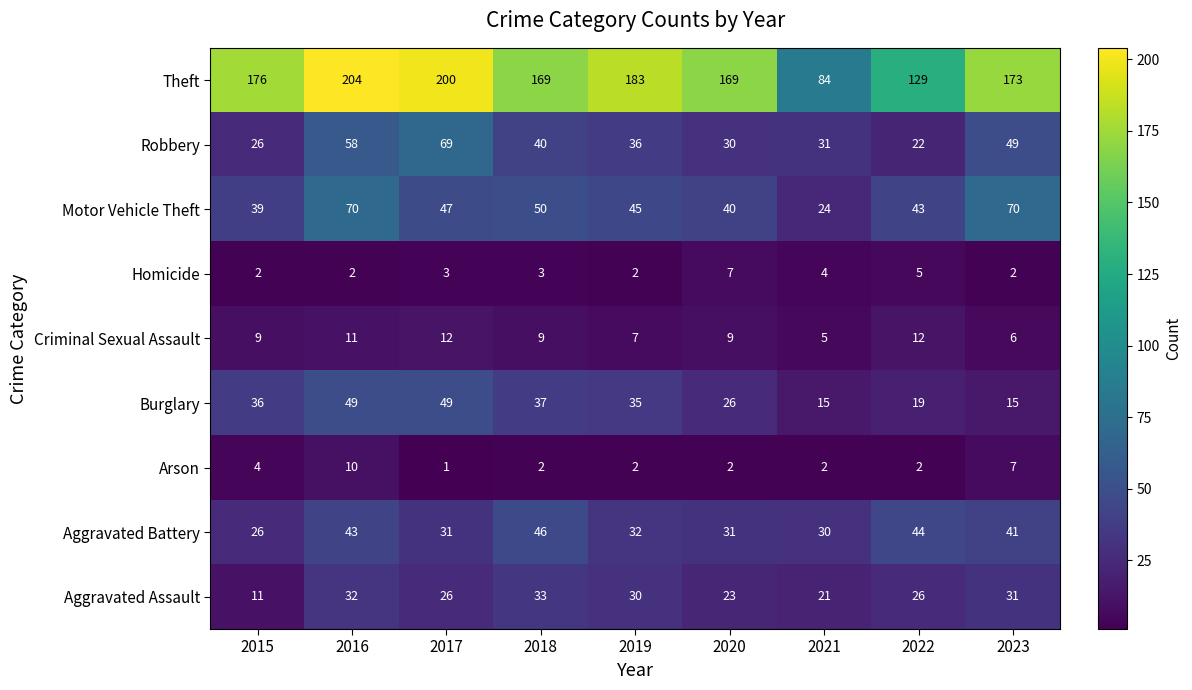

Which category has the lowest value across all series?

2017